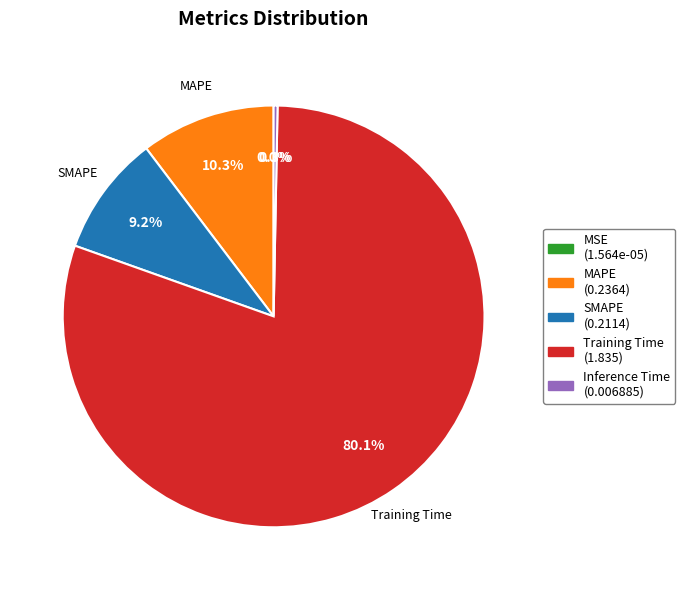

Combined, do MAPE and Training Time account for over 50%?

Yes